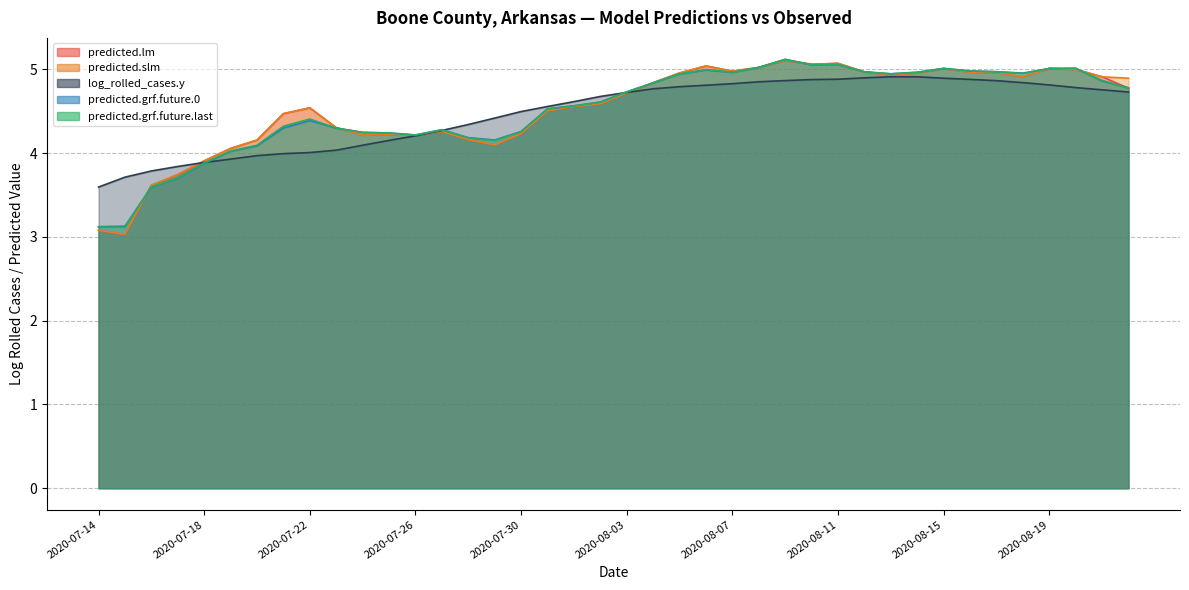

Which series ends up on top after the final intersection of predicted.grf.future.0 and predicted.slm?

predicted.slm